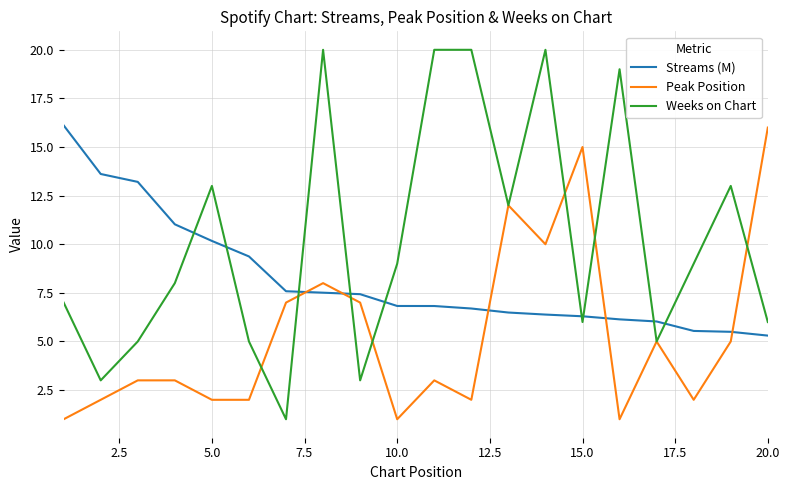

Which series has the largest total across all categories?

Weeks on Chart